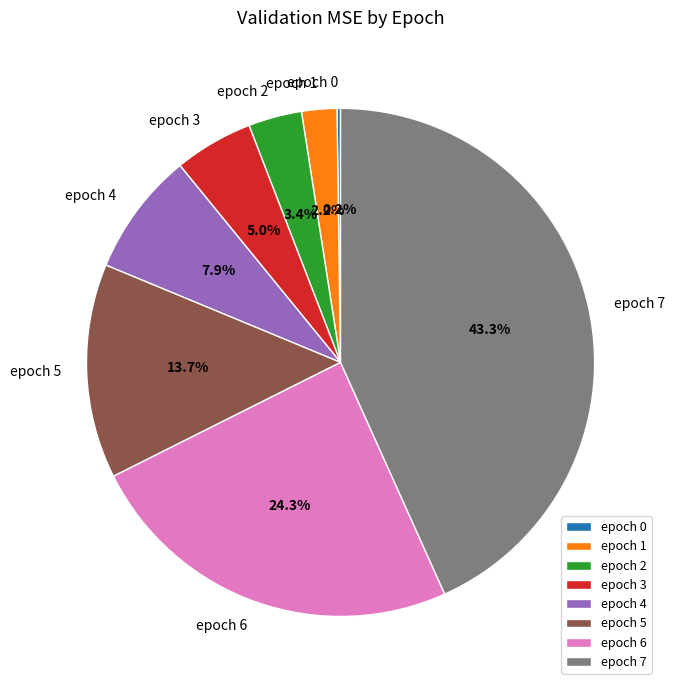

To the nearest percent, what percentage of the pie is epoch 4?

8%